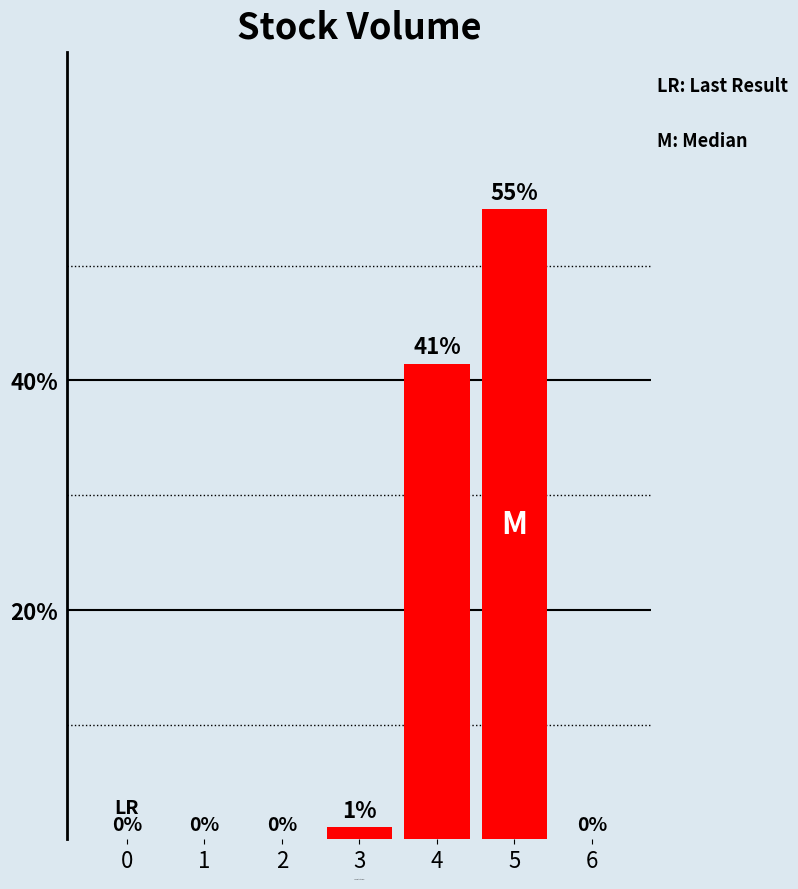

What is the sum of all values?

97.4